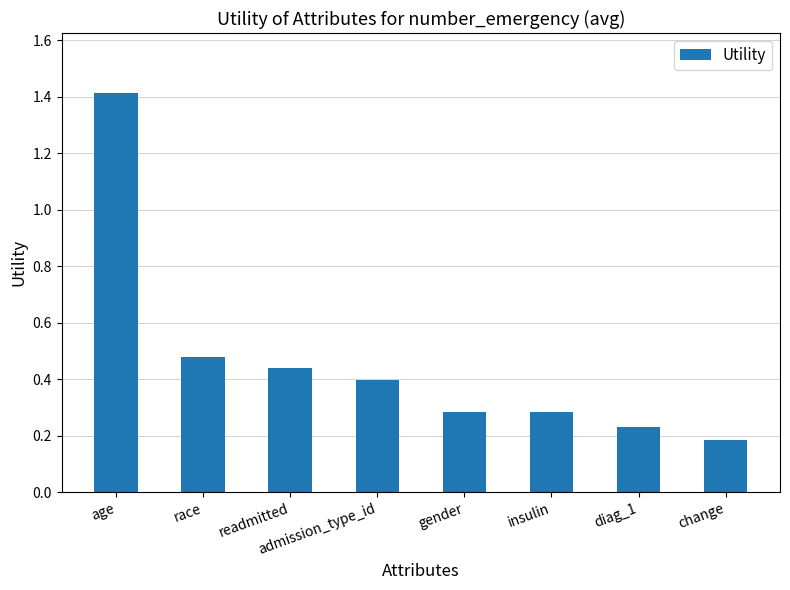

What is the label of the 7th bar from the right?

race